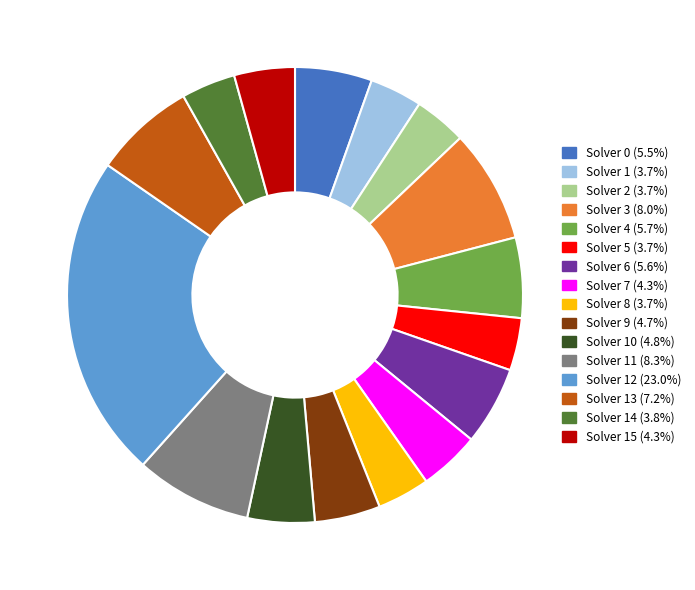

Does any single category account for the majority?

No